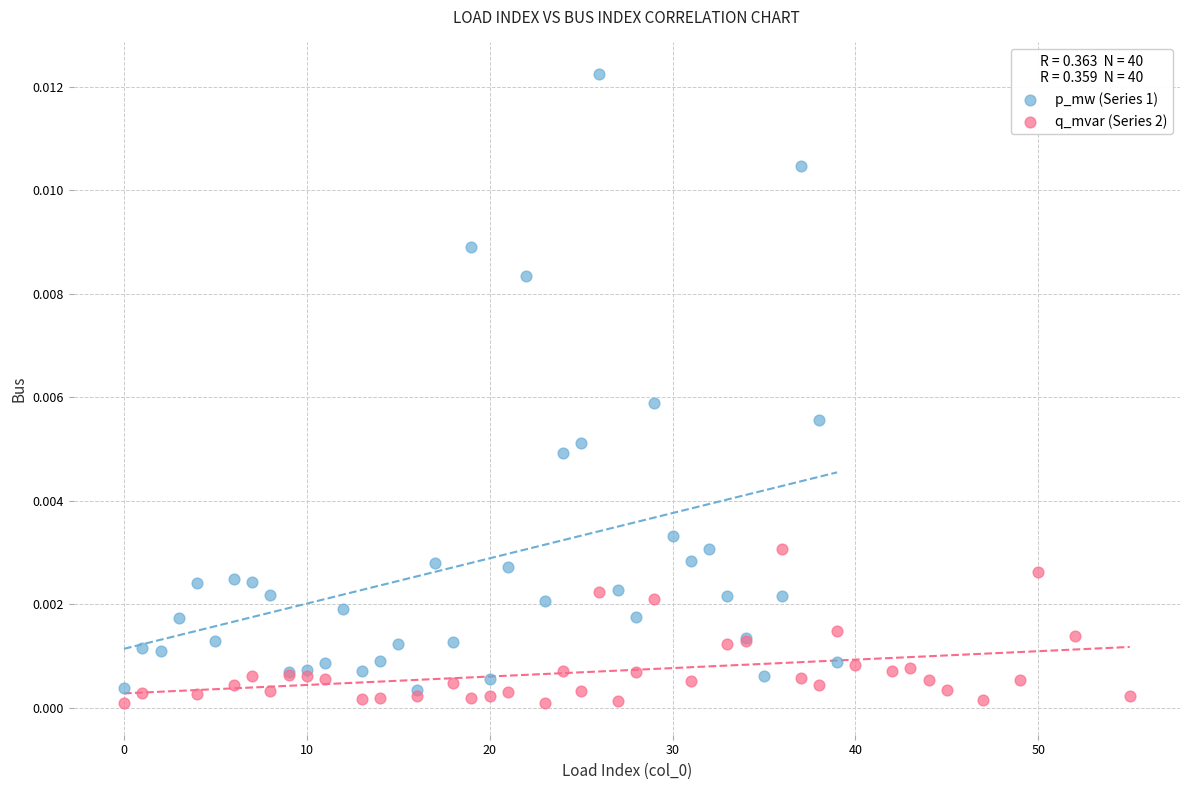

Which series has the largest Y range (max minus min)?

p_mw (Series 1)